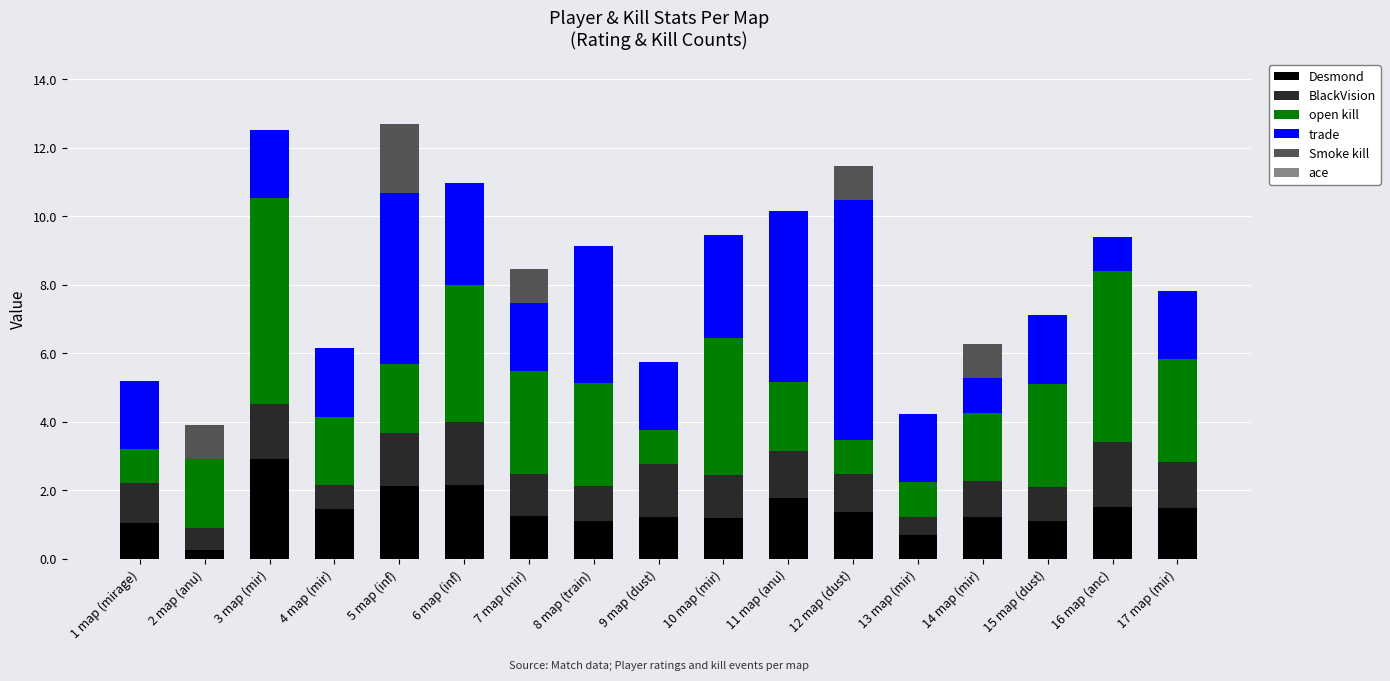

At which label does Desmond reach its peak?

3 map (mir)